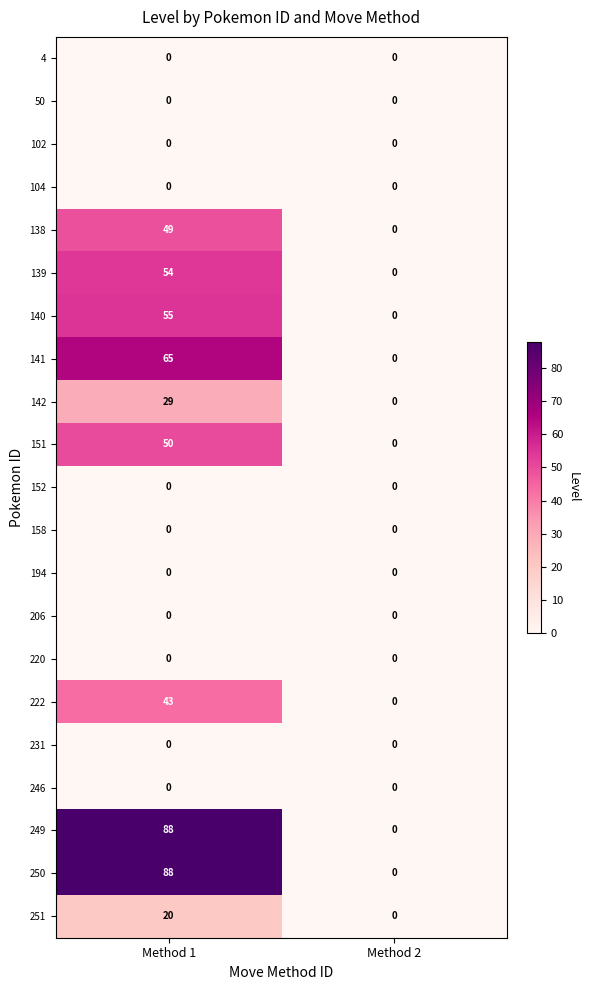

The value of 251 at Method 1 is 20. True or false?

True